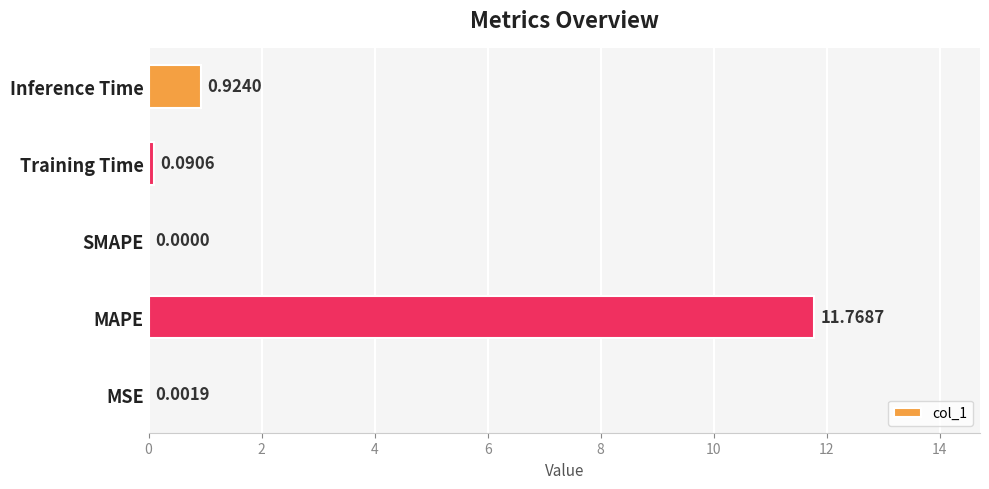

Where is the data nearest to the value 5?

Inference Time